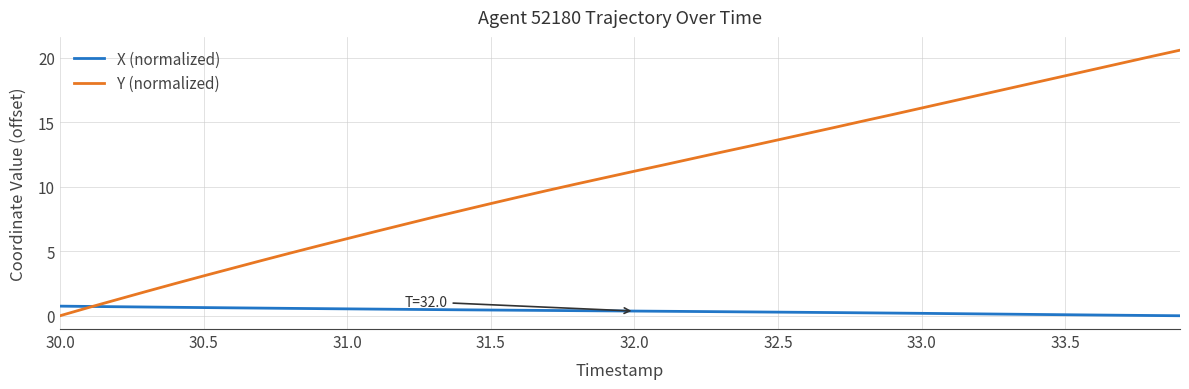

Which series has the largest range (max minus min)?

Y (normalized)